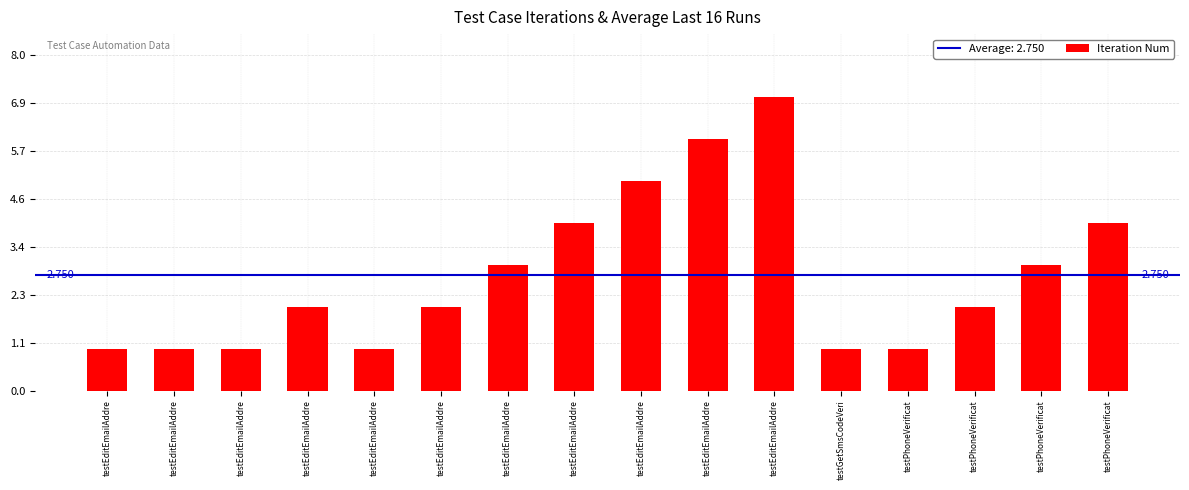

Which label corresponds to the smallest value in the chart?

testEditEmailAddre